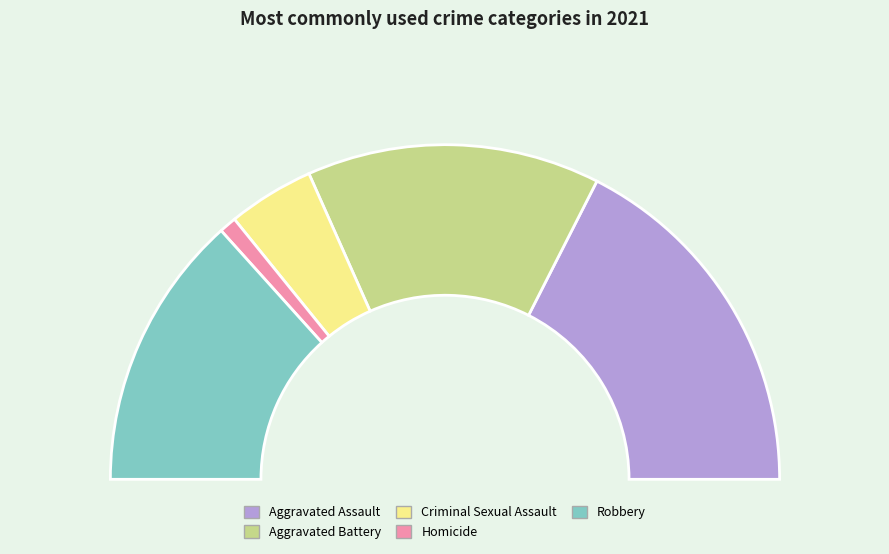

How many slices are in this pie chart?

5